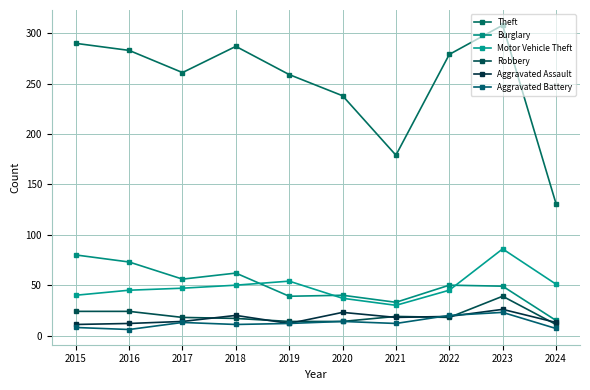

Which series has the widest spread of values?

Theft